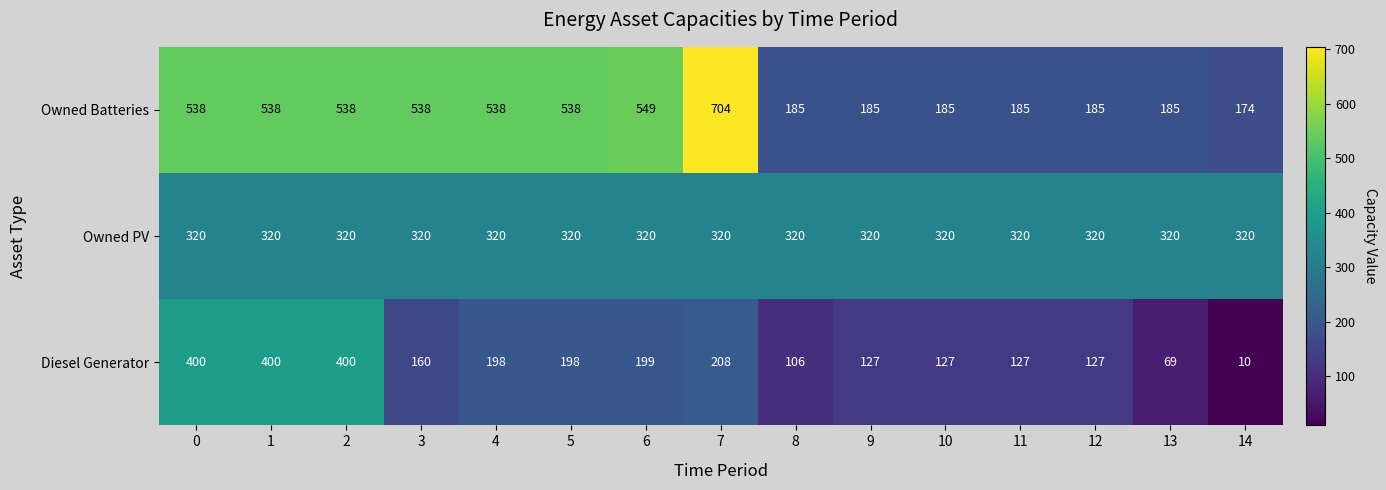

What is the spread (max minus min) of values at 6?

350